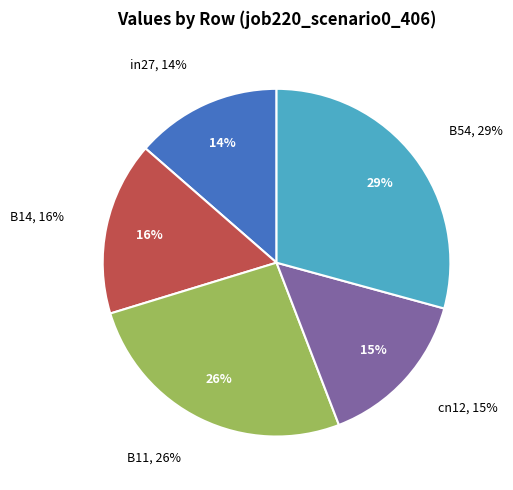

To the nearest percent, what percentage of the pie is cn12?

15%